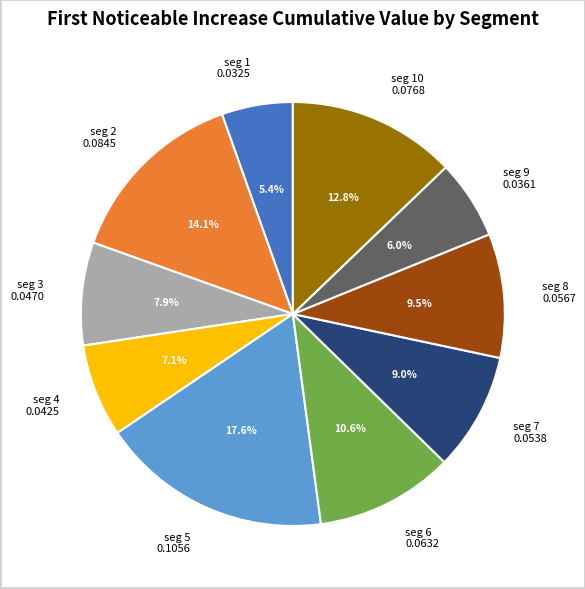

Which slice is the smallest?

seg 1 0.0325